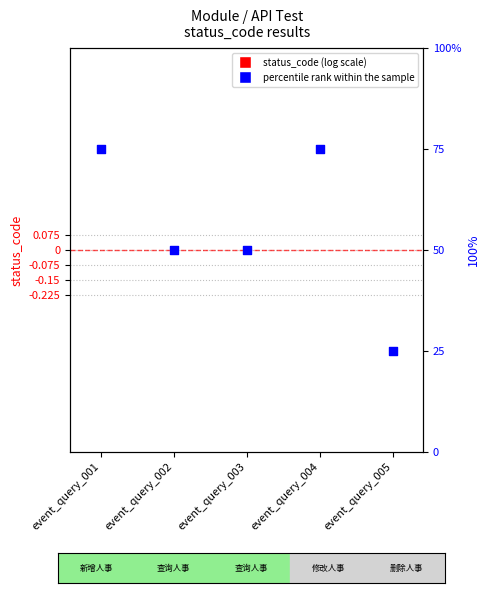

What are all the series names shown in the legend?

status_code, percentile rank within the sample